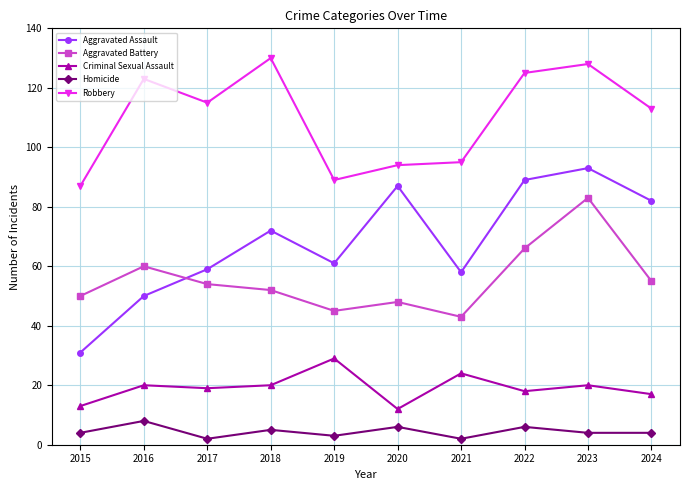

Where is the first local maximum for Robbery?

2016